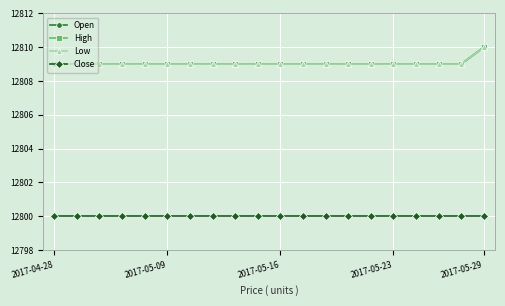

How many series are shown in this chart?

4